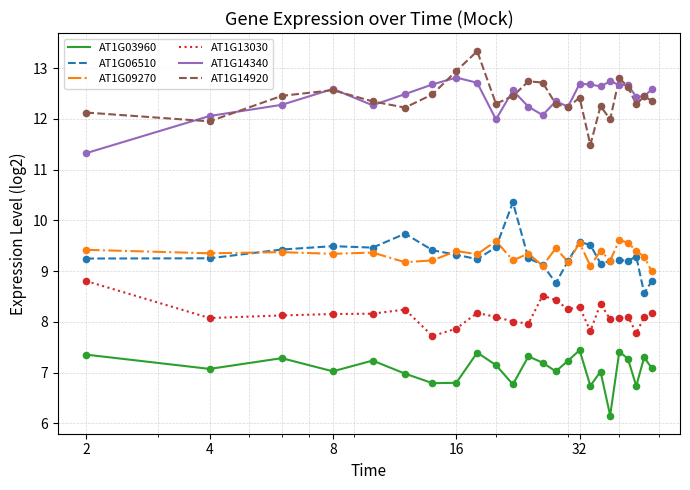

True or false: AT1G14340 and AT1G03960 intersect in this chart.

False